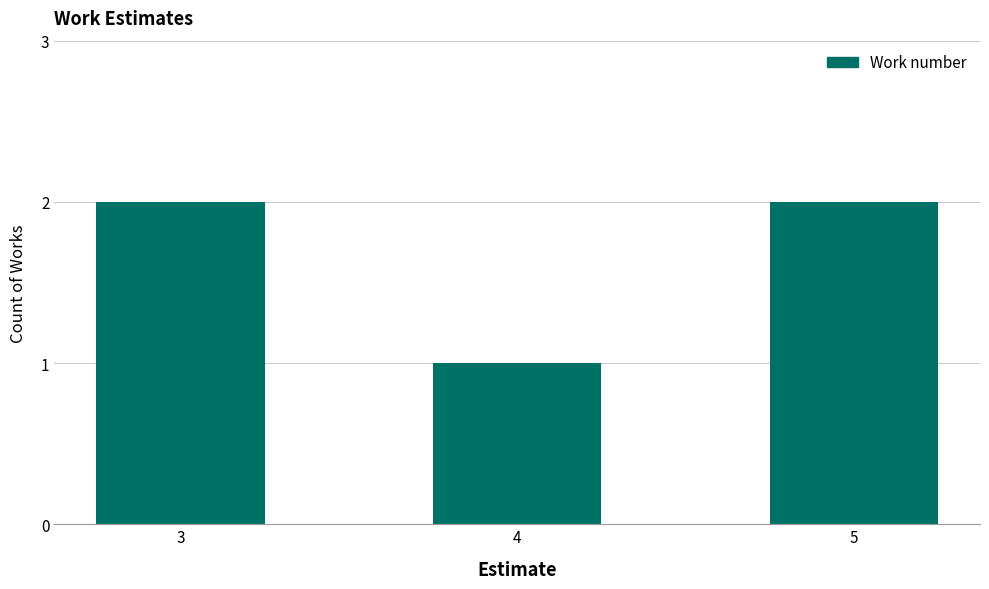

True or false: the data shows 2 at 3.

True